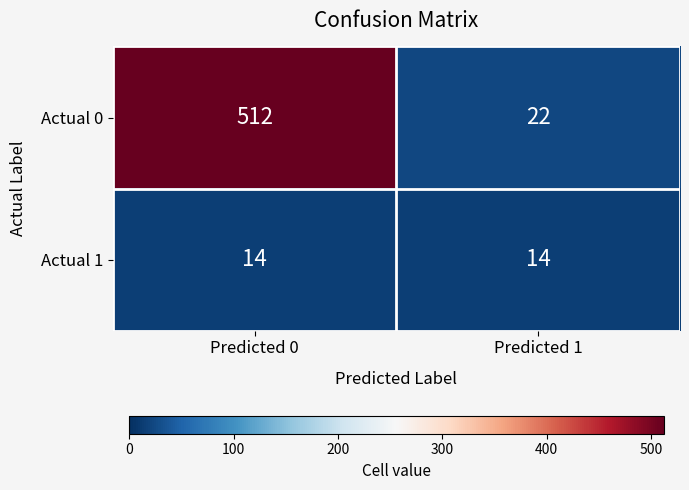

The value of Actual 1 at Predicted 0 is 14. True or false?

True